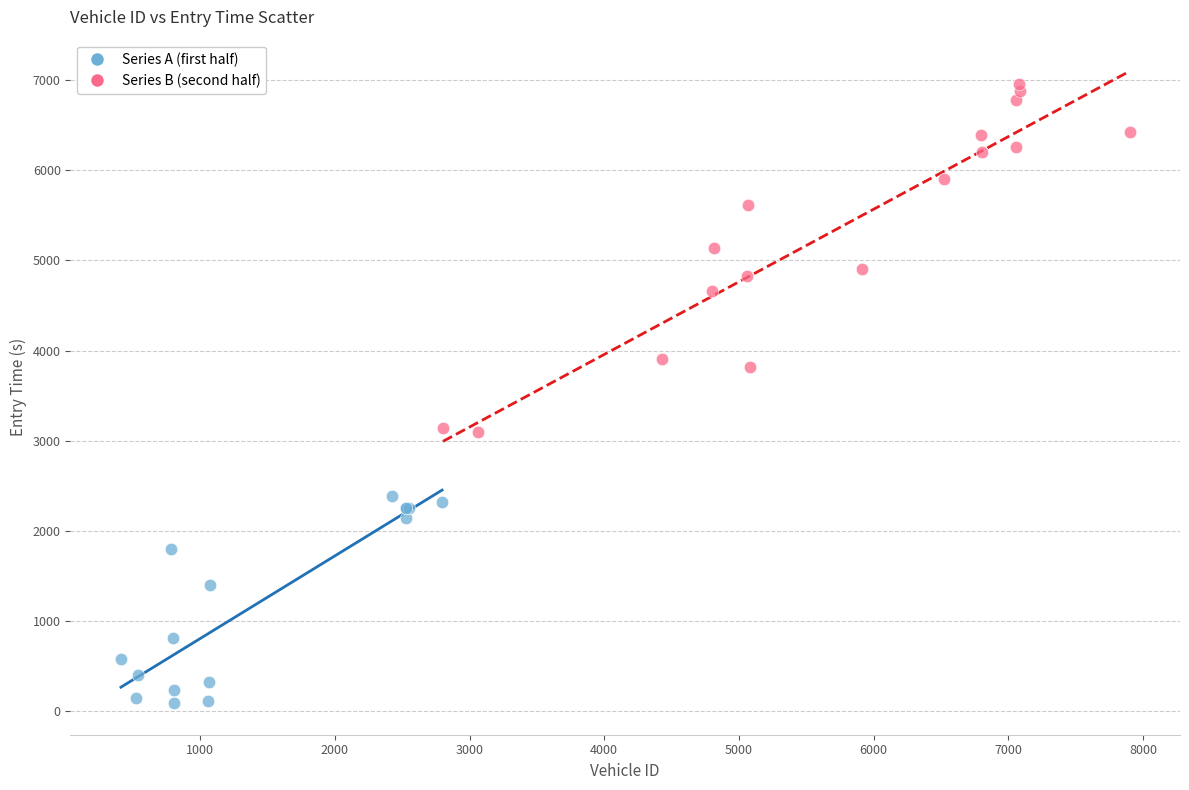

Which series contains the highest Y value?

Series B (second half)